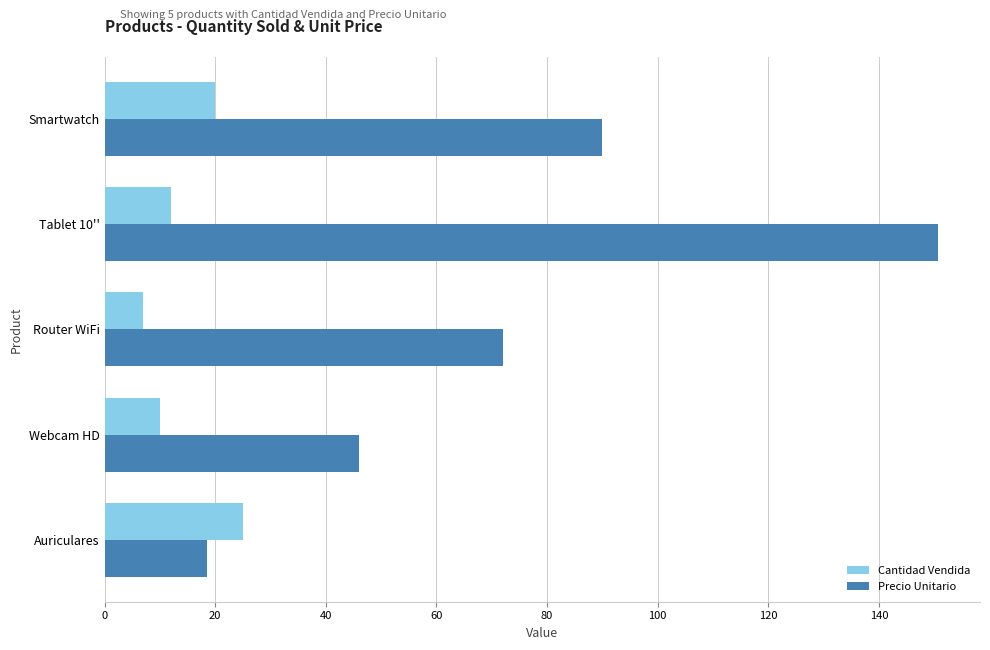

Rank the categories by Cantidad Vendida value from highest to lowest.

Auriculares, Smartwatch, Tablet 10'', Webcam HD, Router WiFi